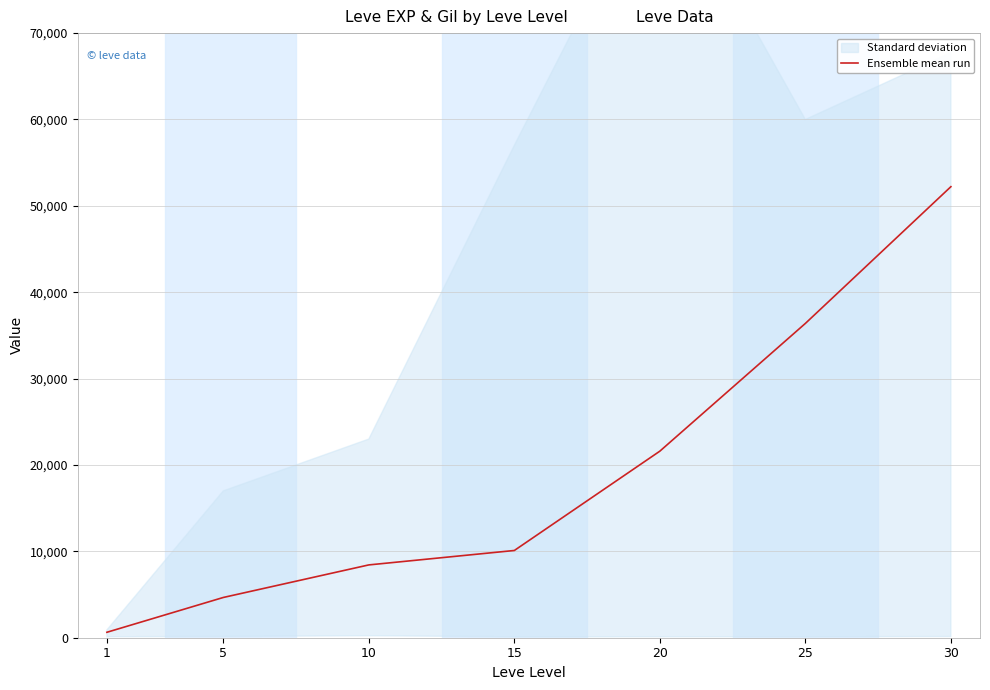

Approximately how many times larger is the value at 30 compared to 1?

82.9